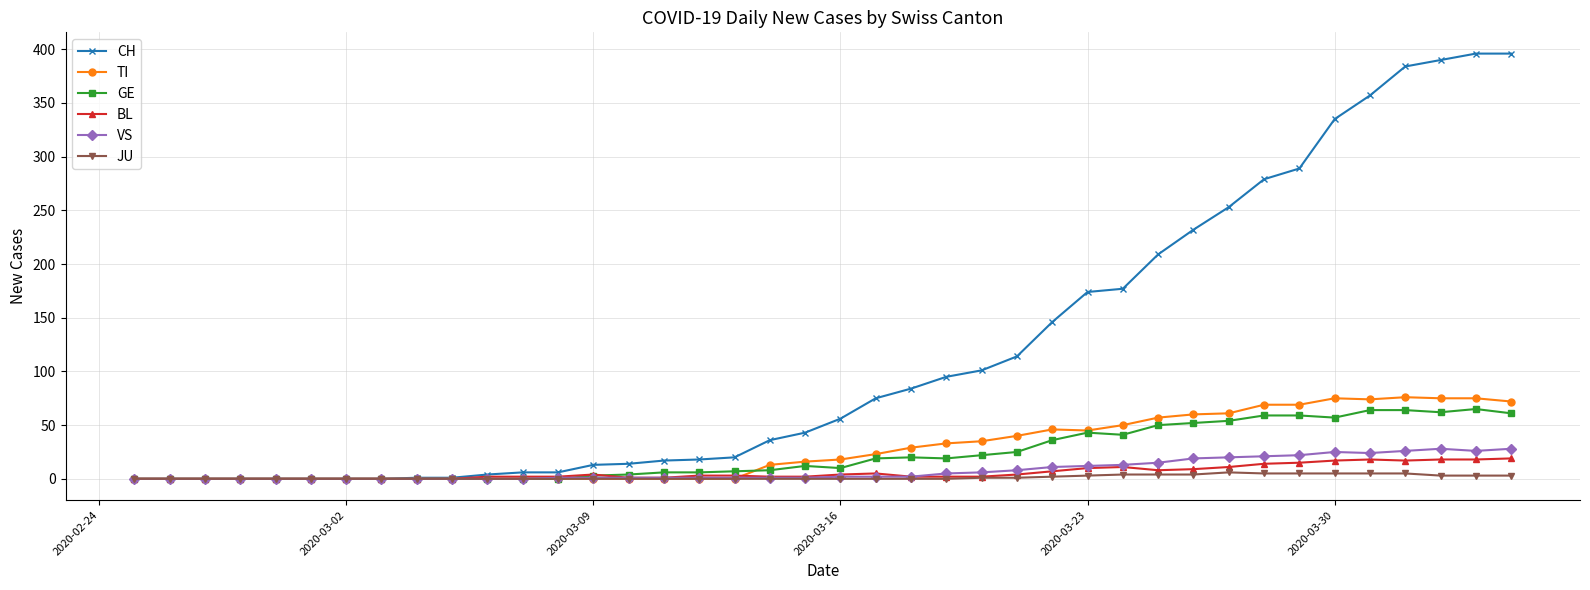

What is the value of the JU point at the 34th from the left?

5